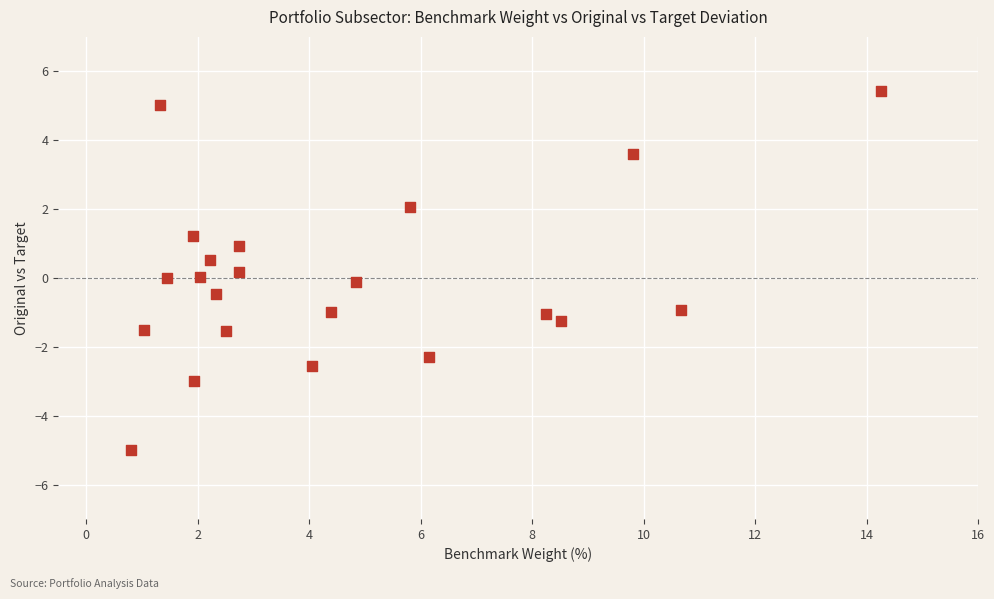

What is the range of Y values (max minus min)?

10.4